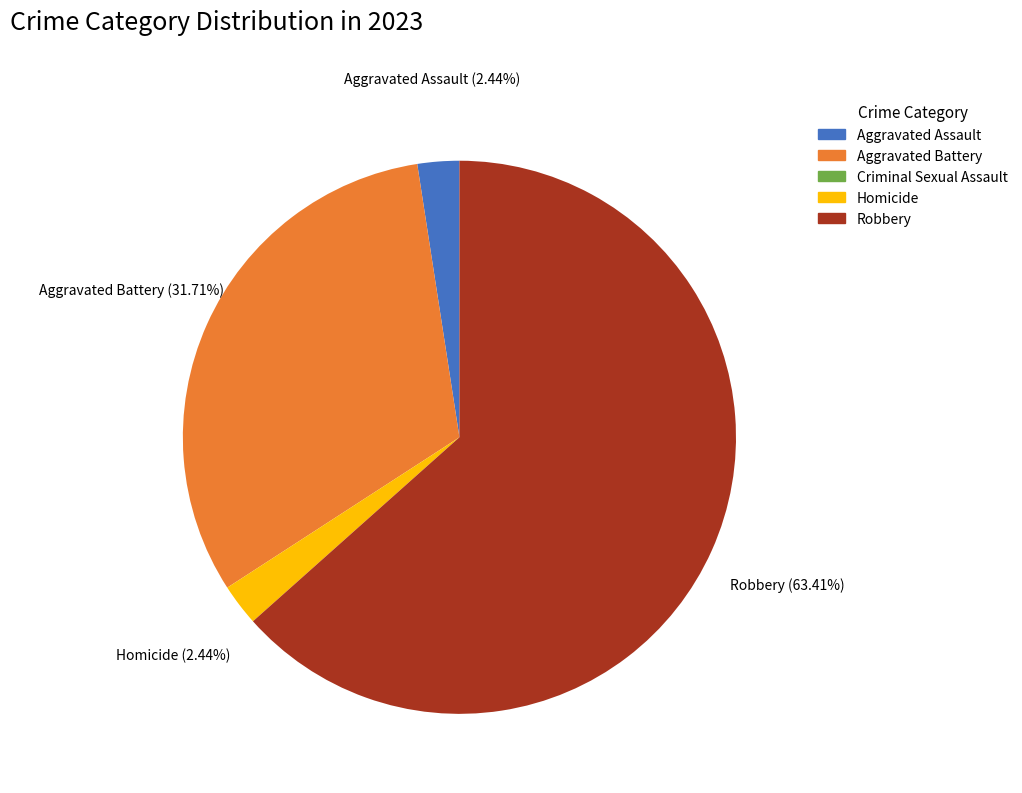

Which category has the biggest portion of the pie?

Robbery